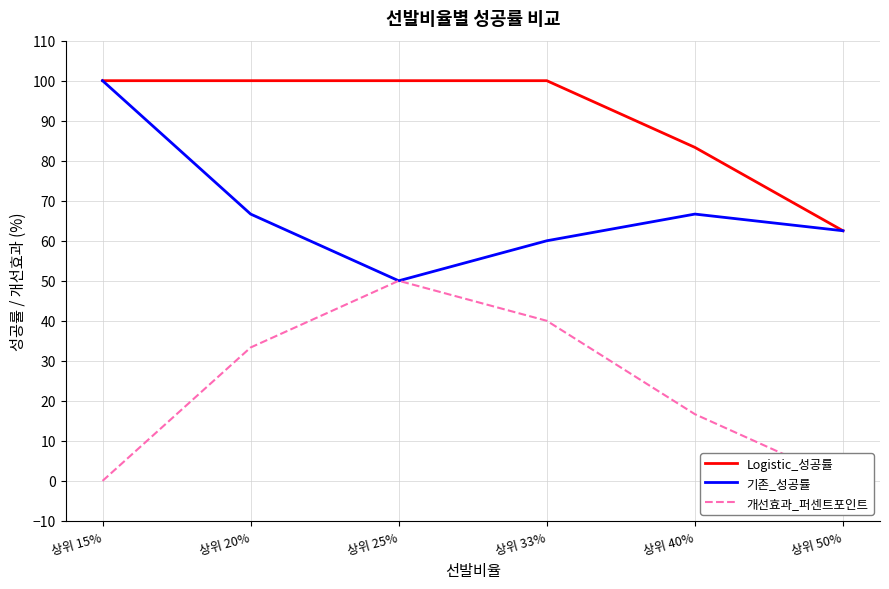

How many lines are shown in the chart?

3